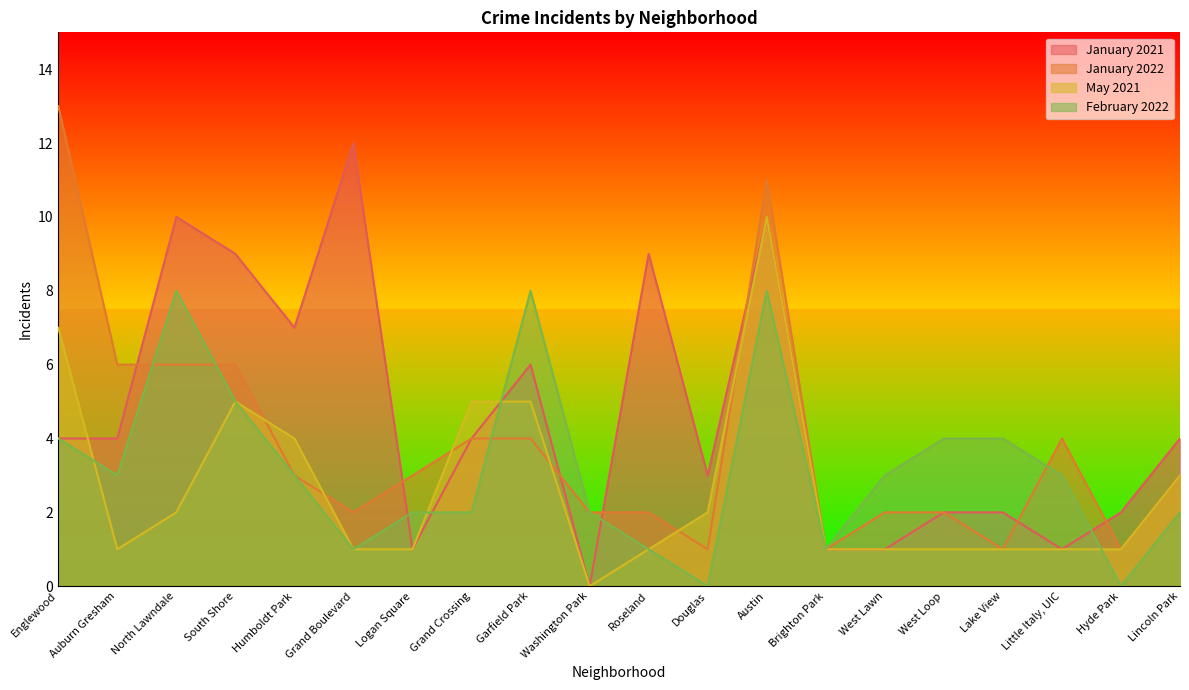

Which series has the largest total across all categories?

January 2021